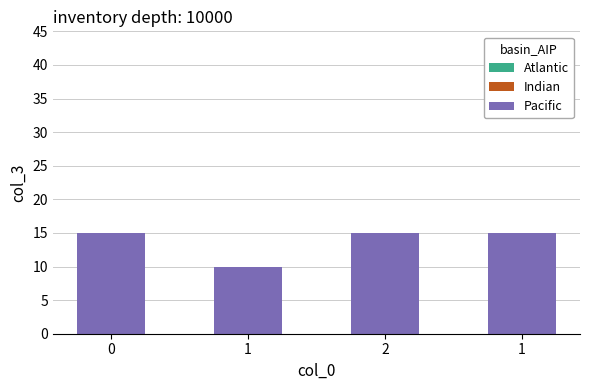

How many bars are there in total?

4